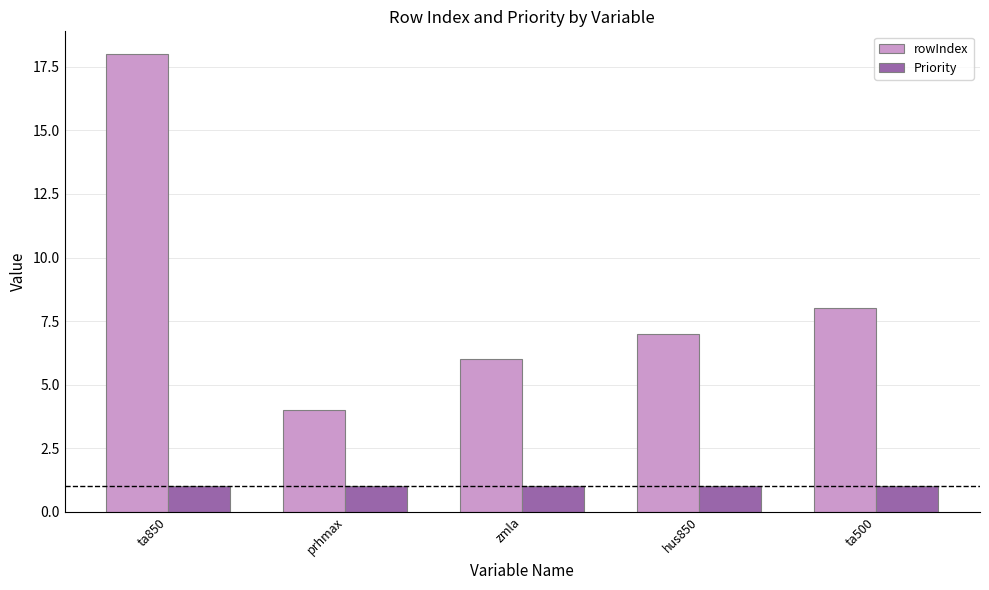

At how many categories does at least one series exceed 12?

1